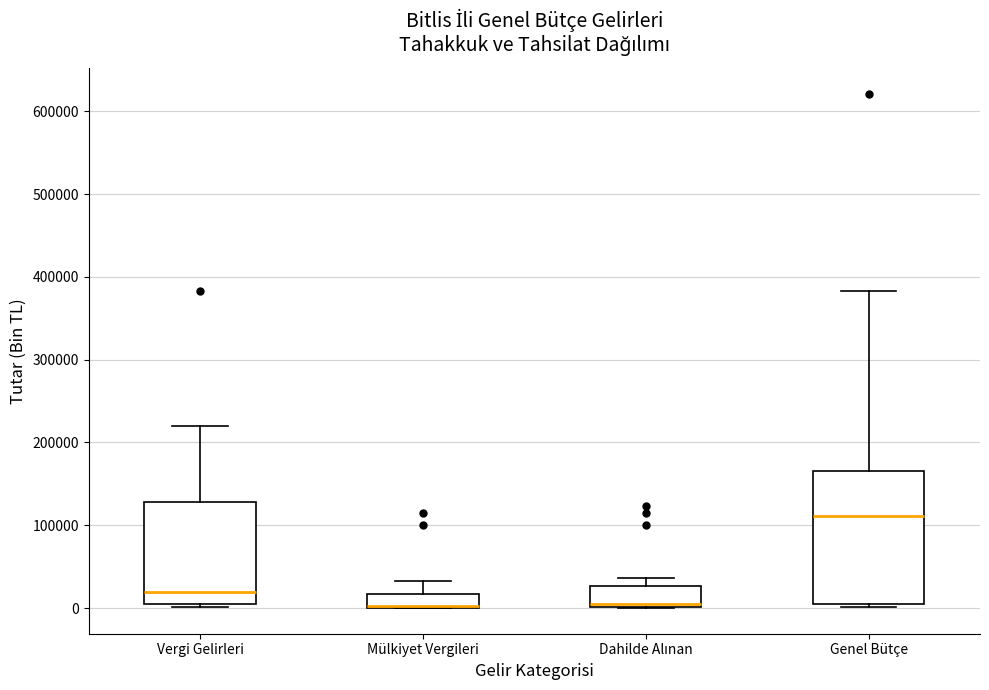

Where is the lower edge of the box for Vergi Gelirleri on the y-axis? The values are not printed on the chart, so give them approximately, as read against the axis.

0